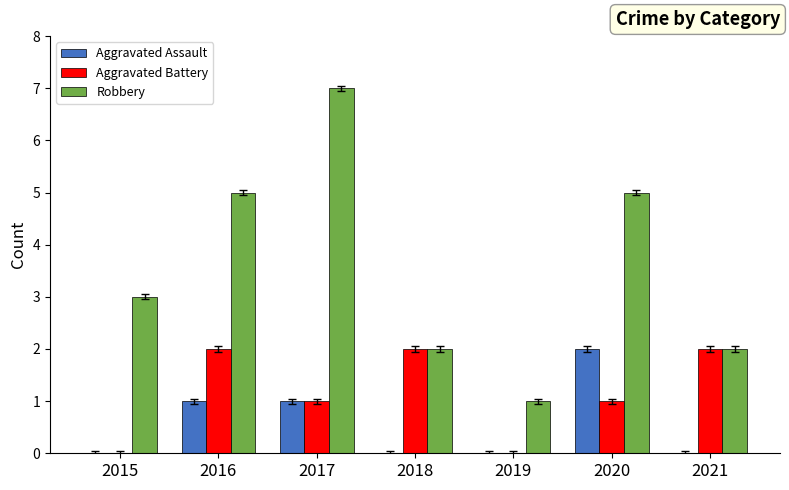

What value does the Robbery series have at 2020?

5